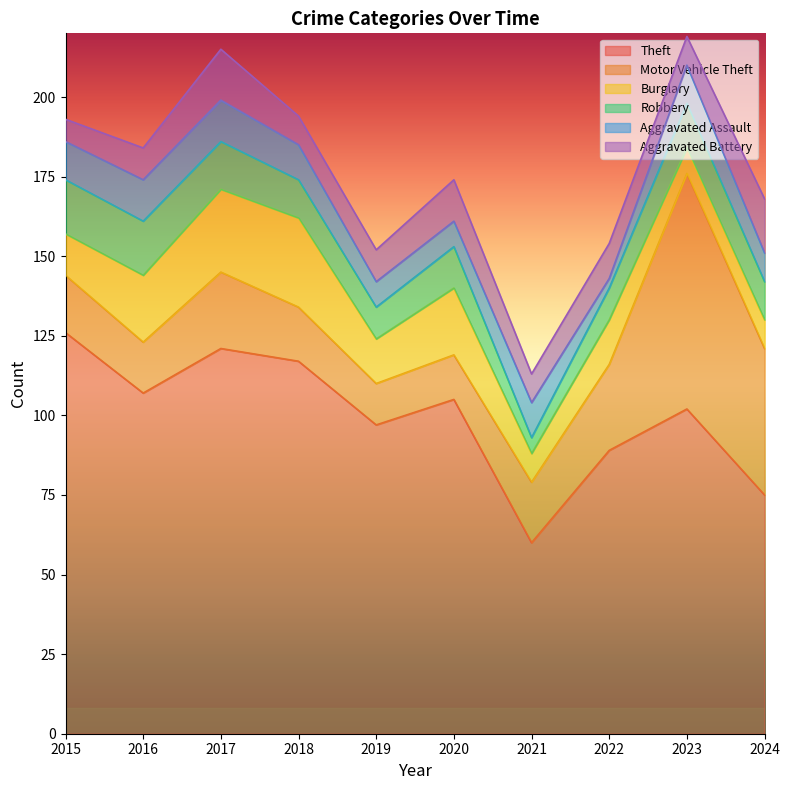

At how many categories does at least one series exceed 80?

8